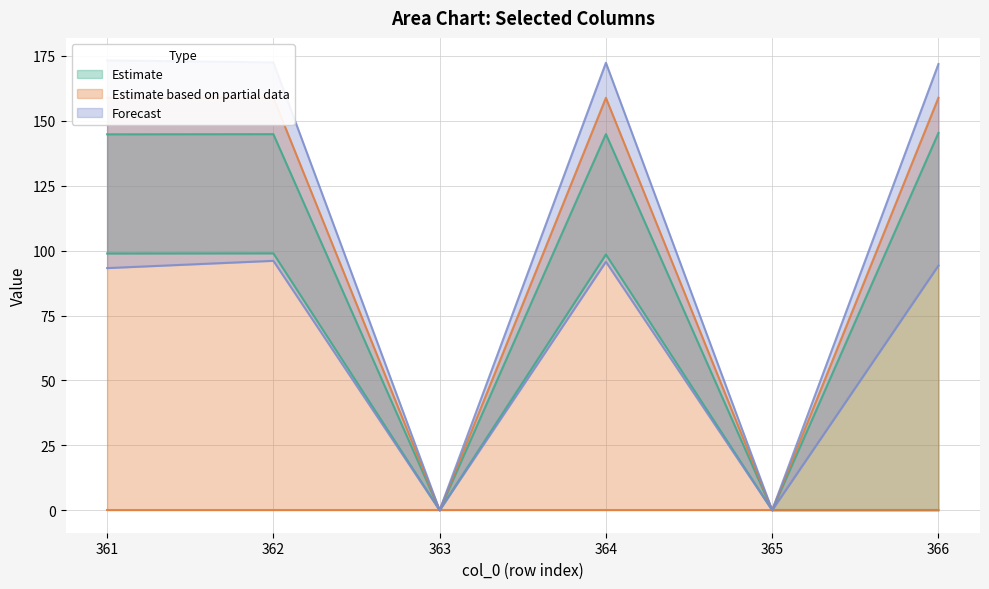

Is it true that col_24 equals 93.3 at 361?

True